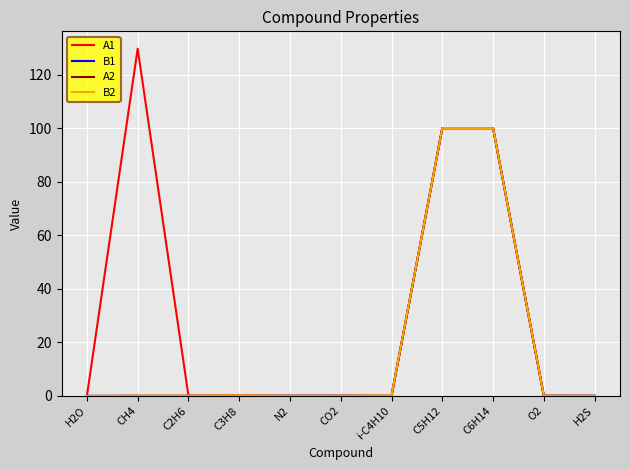

Which series has the widest spread of values?

A1